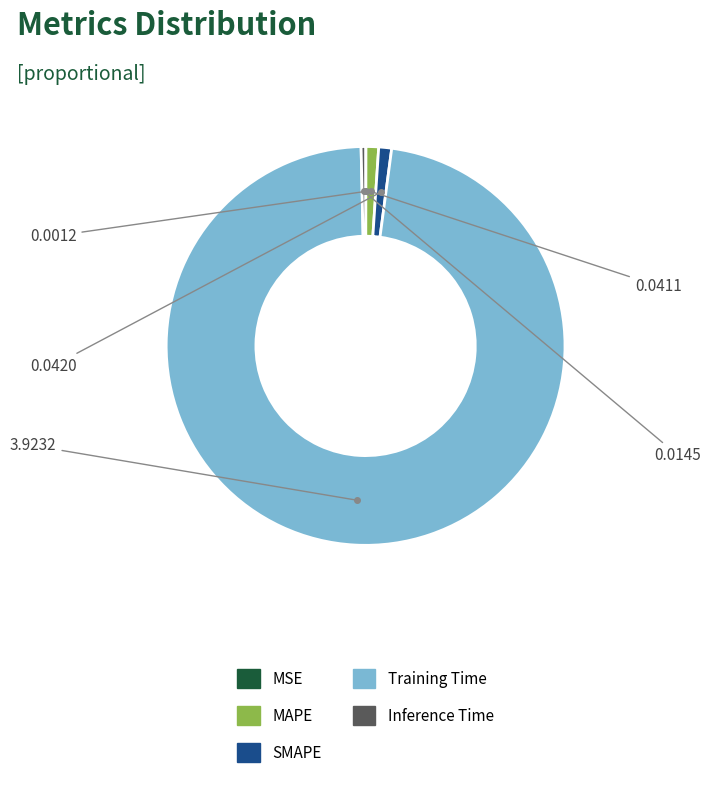

What is the majority slice?

Training Time